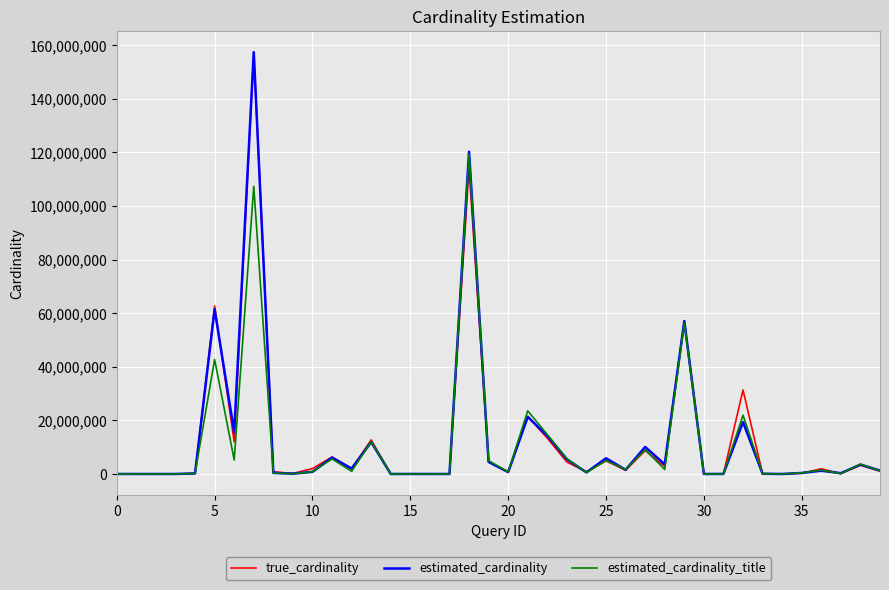

Which series has the widest spread of values?

estimated_cardinality